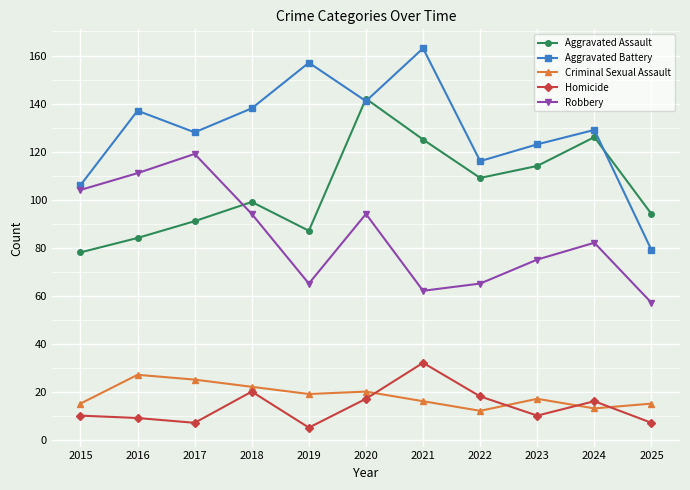

Which label corresponds to the smallest value in the chart?

2019